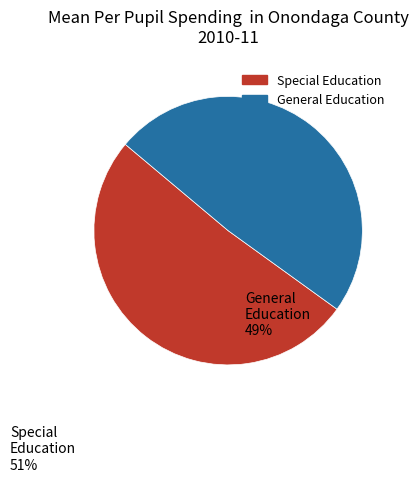

Is there a majority slice in this chart?

Yes